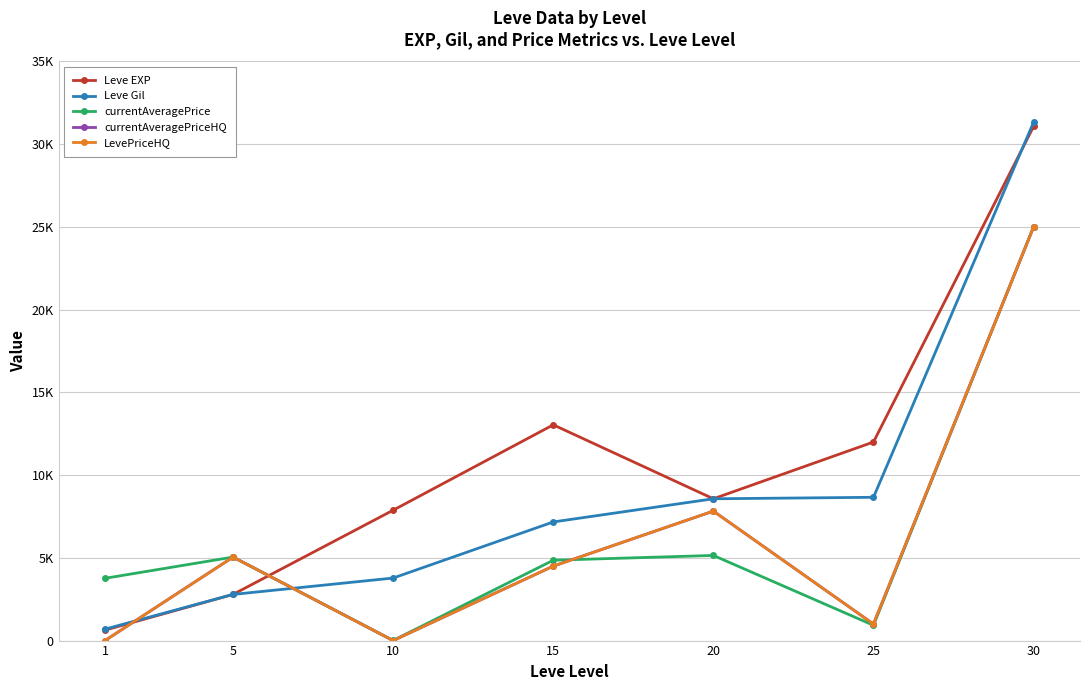

The Leve Gil series shows 6797 at 10. True or false?

False